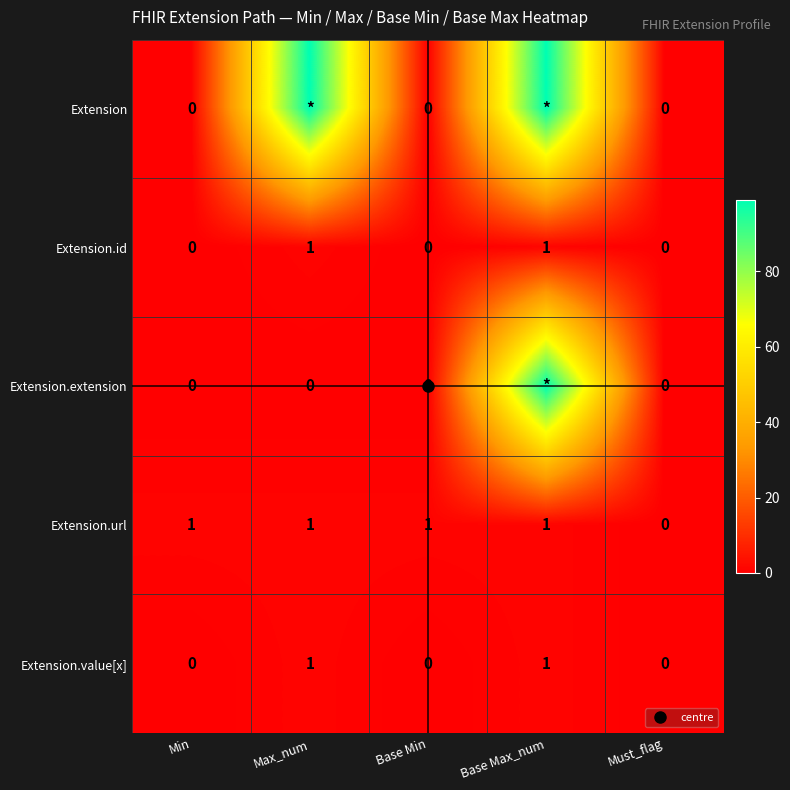

Which series changed the most between Base Min and Must_flag?

Extension.url